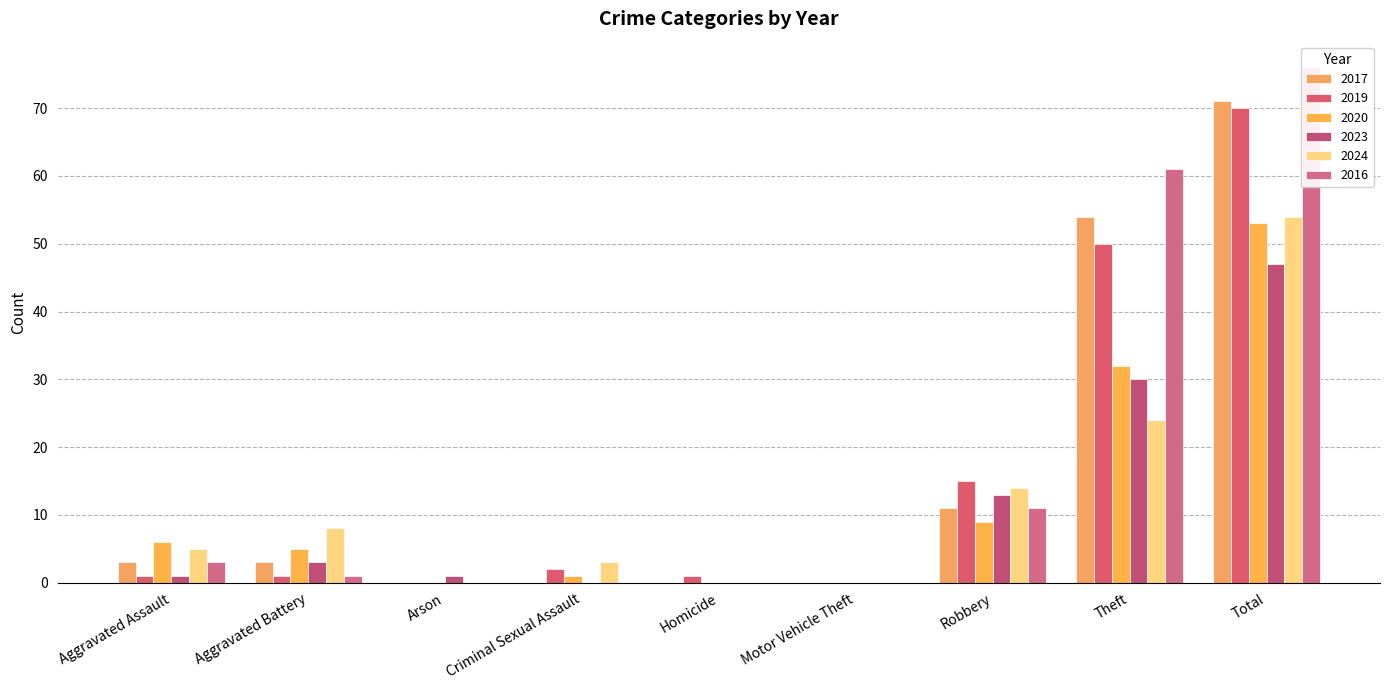

What is the greatest value displayed?

76